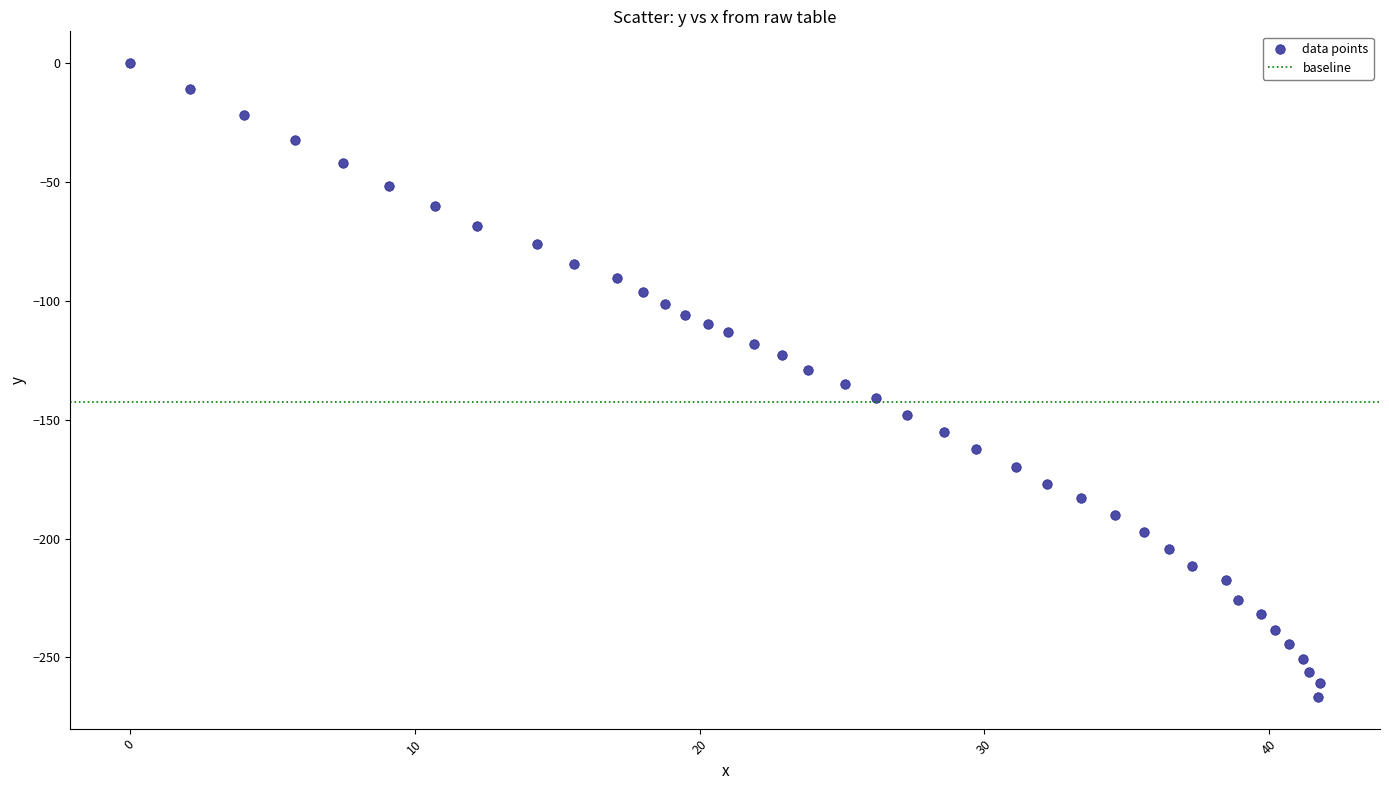

What is the range of X values (max minus min)?

41.8